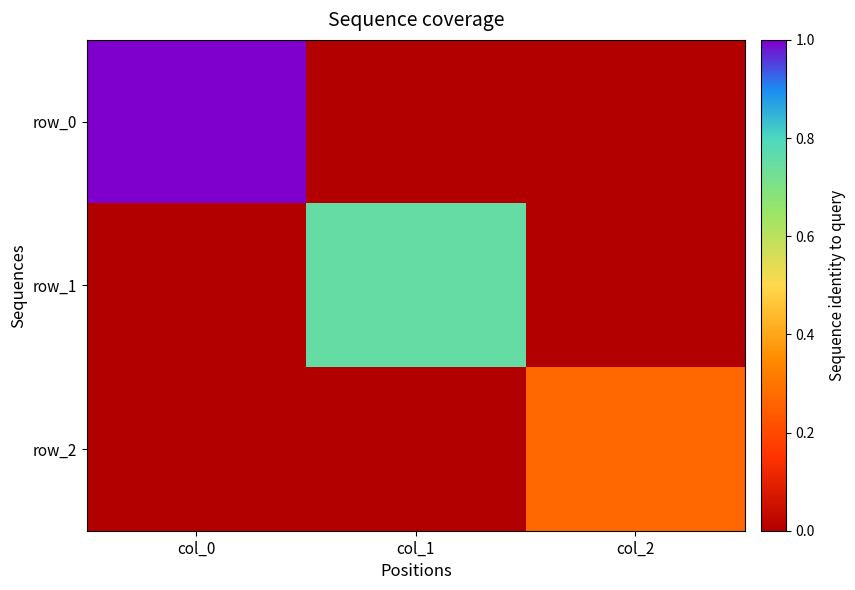

What is the difference between the highest and lowest values at col_2?

4.0